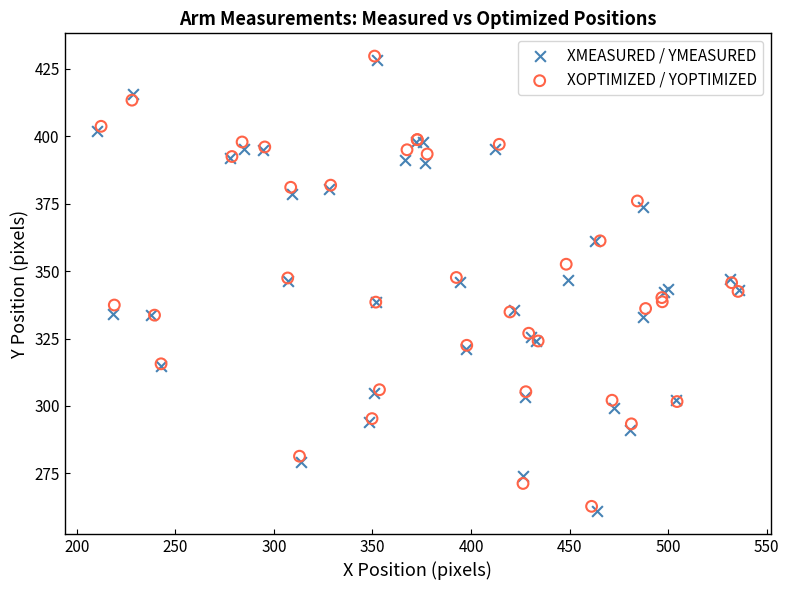

Which series has the largest Y range (max minus min)?

XMEASURED / YMEASURED